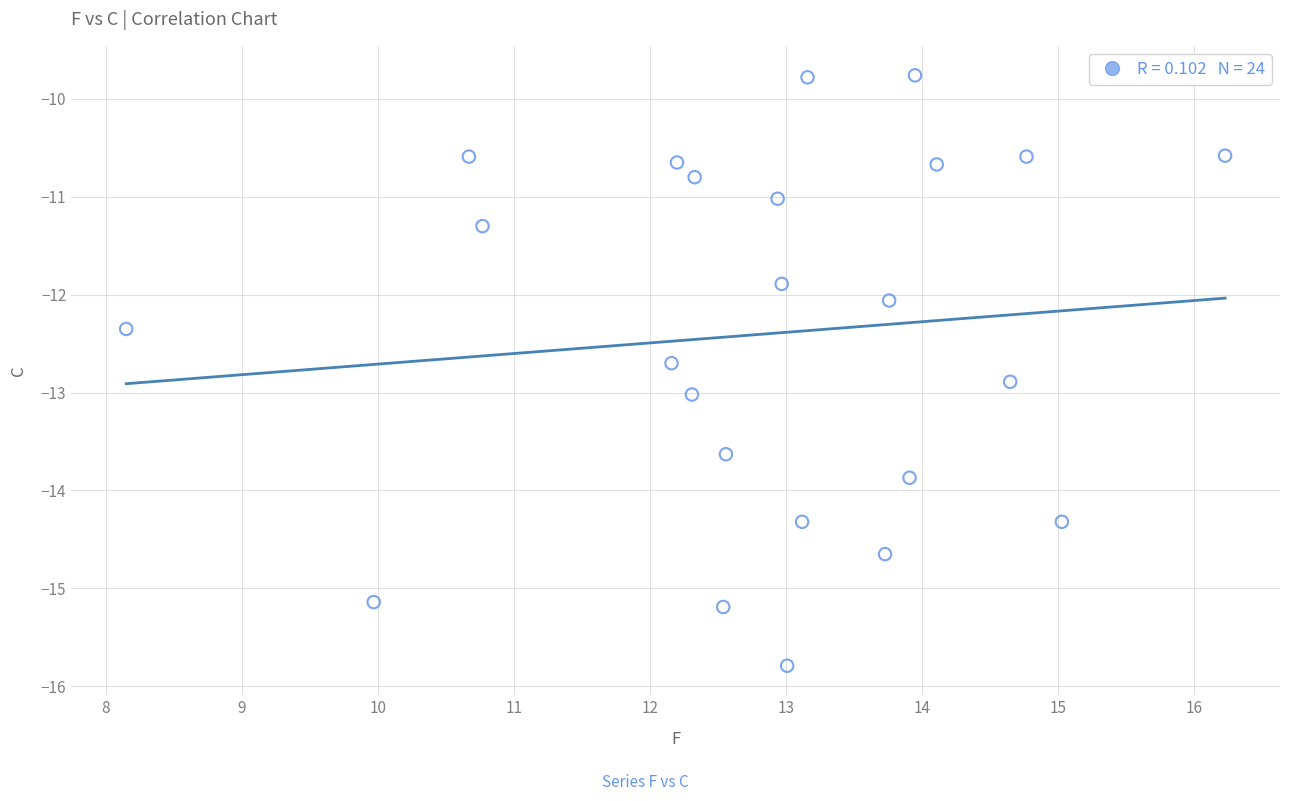

What is the range of Y values (max minus min)?

6.0